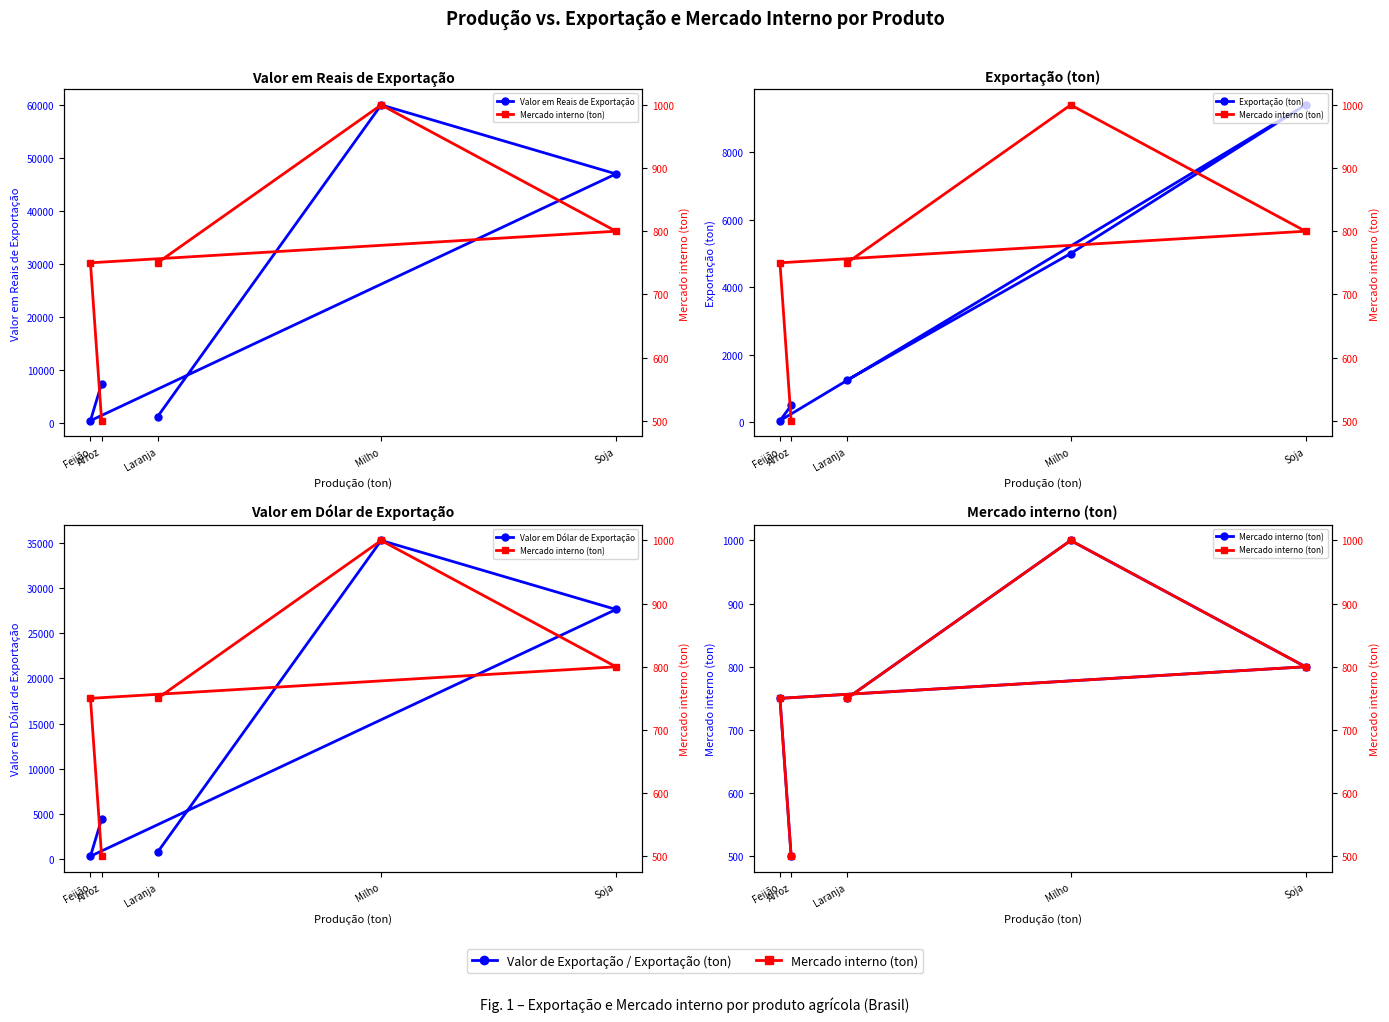

The Exportação (ton) series shows 324.3 at Laranja. True or false?

False